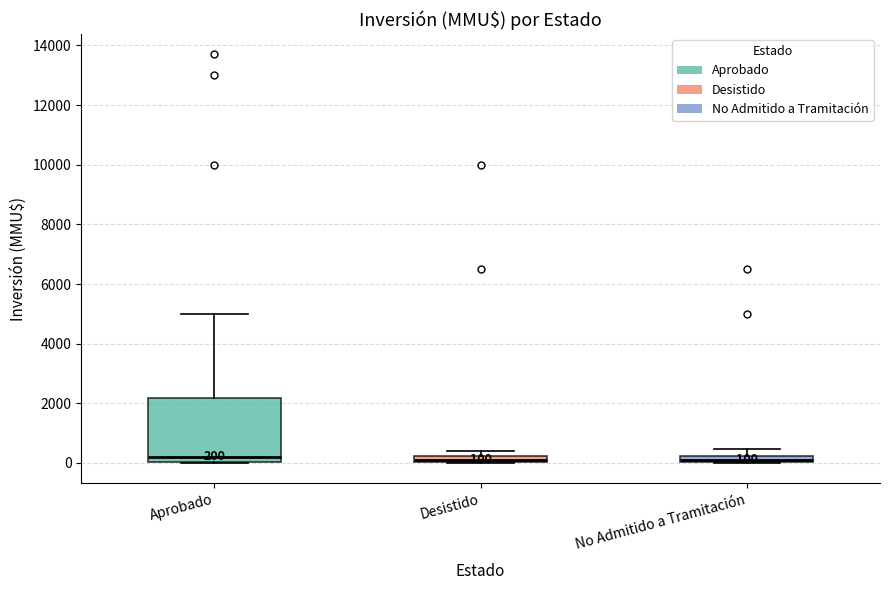

Comparing the boxes themselves (not the whiskers), which one is the tallest?

Aprobado